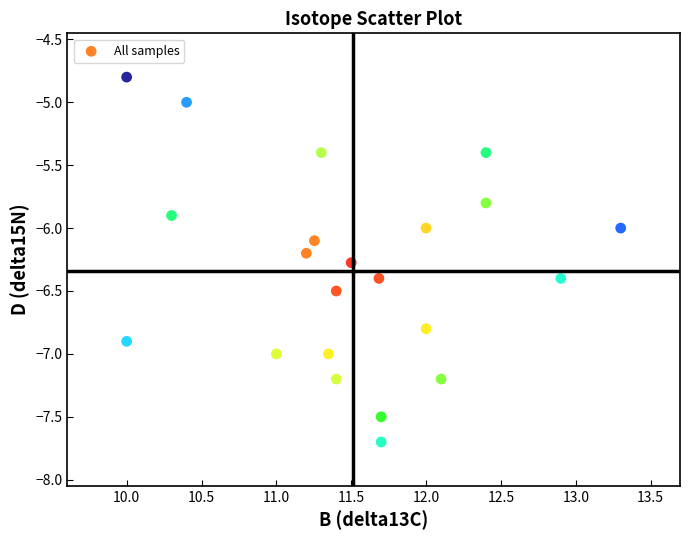

What is the range of X values (max minus min)?

3.3